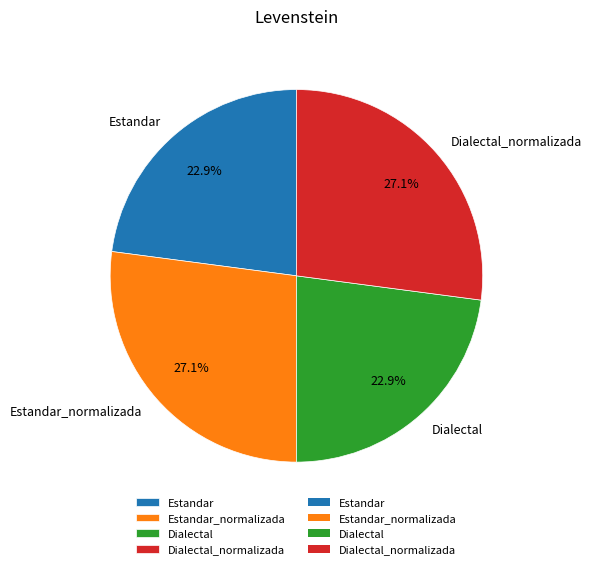

Do Dialectal_normalizada and Estandar_normalizada together represent more than half of the pie?

Yes